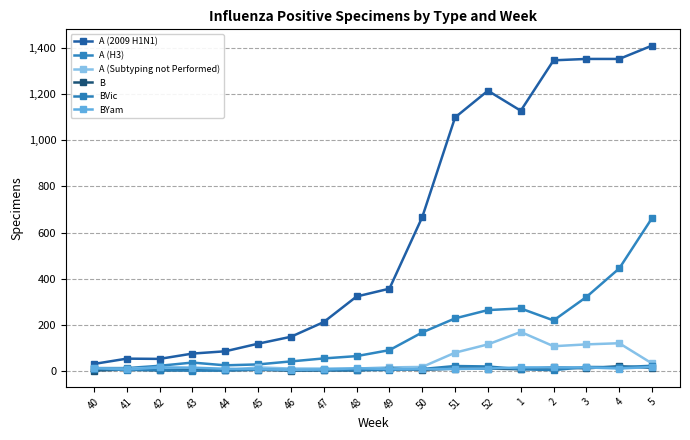

What is the difference between the maximum and minimum values in the BYam series?

13